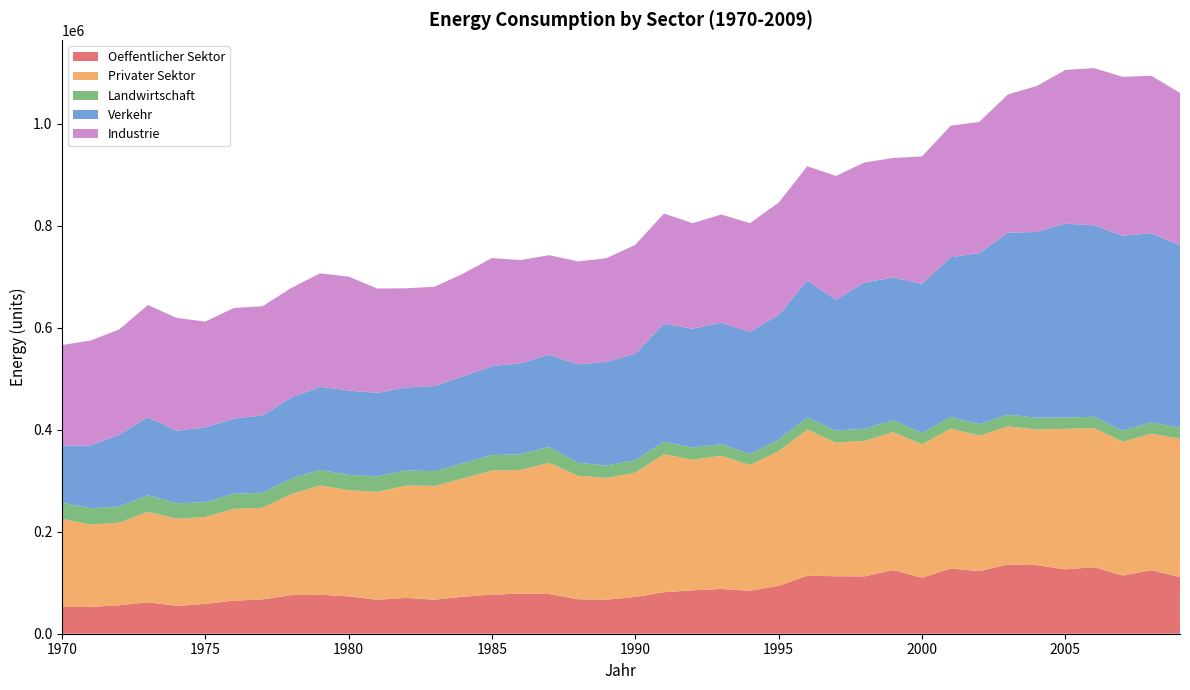

Reading left to right, extract all data points from this chart.

Oeffentlicher Sektor: 52453.1	52586.8	55700.4	61632.8	54714.2	58389.6	64922.6	67374.3	75620.7	76618.2	73270.6	66624.6	70291.4	66740.8	72663.8	76579.6	78665.2	77847.2	67577.6	66823.6	72081.7	81404.5	85161.9	87819.4	84227.2	93907.1	113810.1	112701.2	112502.6	124927.2	109829.1	127820.9	122916.1	135703.3	134571.4	126179.6	130557.5	114105.2	124616.1	110952.3
Privater Sektor: 172836.0	161335.0	162213.0	177343.0	170761.0	170538.0	179945.0	179468.0	197989.0	214112.0	208099.0	211458.0	220157.0	223174.0	232183.0	243233.0	242562.0	257295.0	242309.5	238505.9	243764.8	270658.5	256050.2	261054.7	246502.3	264154.8	286544.6	261932.5	265703.9	270622.0	261352.1	274325.0	265646.5	270844.5	265884.8	275509.8	272712.8	262380.8	267643.3	271416.4
Landwirtschaft: 31522.6	32180.1	31469.8	32542.1	30336.0	29148.9	29745.1	29664.8	30421.1	30650.8	30142.5	30395.9	29963.5	28865.5	29820.1	30516.3	30745.6	31151.1	25443.3	24604.4	24565.7	24785.4	24062.4	22960.0	21577.1	22674.1	23692.2	23703.2	23742.4	23123.0	22388.8	23008.8	22343.5	22925.5	23149.5	22239.6	22108.0	21747.7	22024.8	21680.9
Verkehr: 111912.8	123253.9	140928.2	153038.6	142112.3	146616.5	147265.6	151667.7	159050.6	162734.0	165543.0	163807.8	162599.4	166846.3	170384.7	174142.6	178654.3	180757.6	192927.3	203321.7	208763.6	231236.0	232748.2	237958.4	239357.6	244506.4	268313.7	256638.1	286799.3	280148.2	292546.6	312904.8	335652.9	356837.8	364300.2	380134.2	375330.9	382343.8	371016.5	357818.9
Industrie: 197318.5	205540.1	206358.9	219996.5	221430.2	207404.2	216876.5	214079.6	214812.0	222458.3	223301.9	204563.0	194361.9	194699.2	201263.7	212179.9	202092.6	195301.7	201744.9	203199.7	213408.2	215850.6	207047.5	212186.2	213426.7	220038.0	224270.4	242658.6	235473.3	234127.5	249717.8	257951.5	257080.4	271267.2	285994.5	301422.9	308360.1	311476.3	308803.3	298671.6